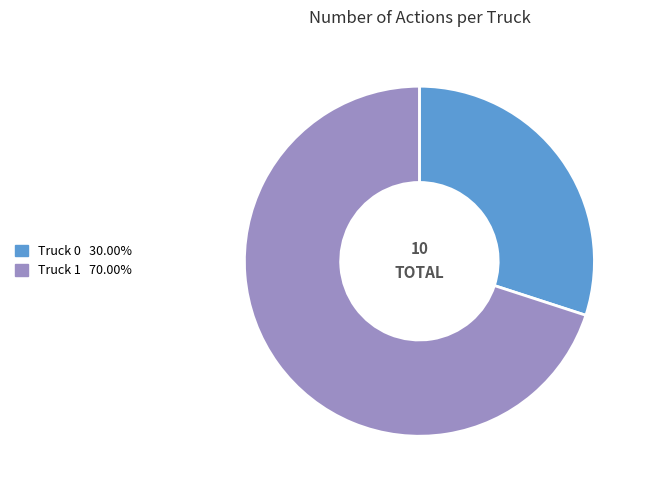

Between Truck 0 and Truck 1, which is larger?

Truck 1